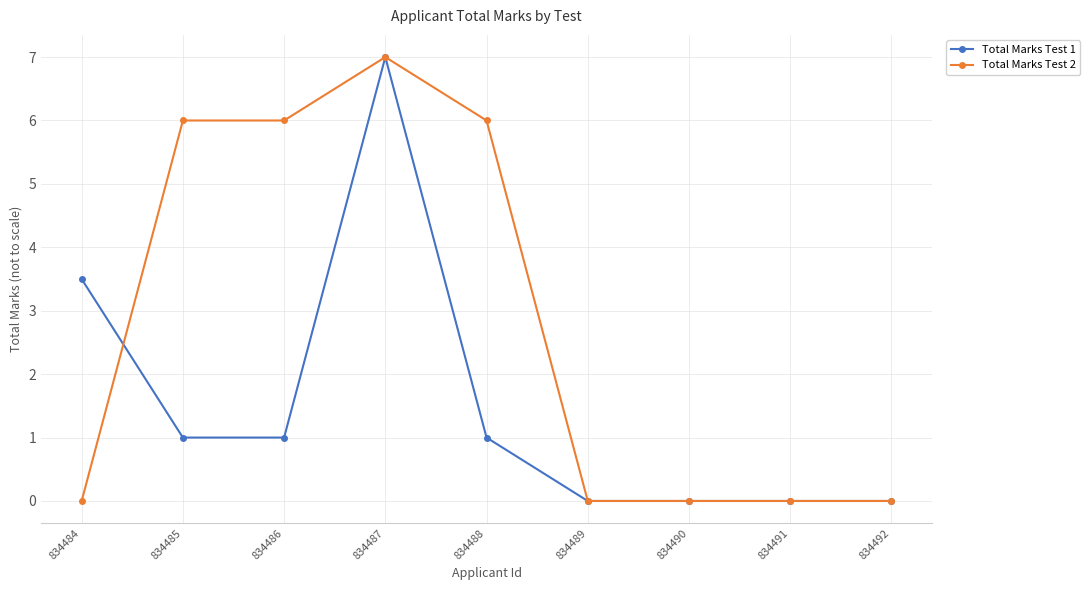

How many data points in Total Marks Test 1 are less than 1?

4